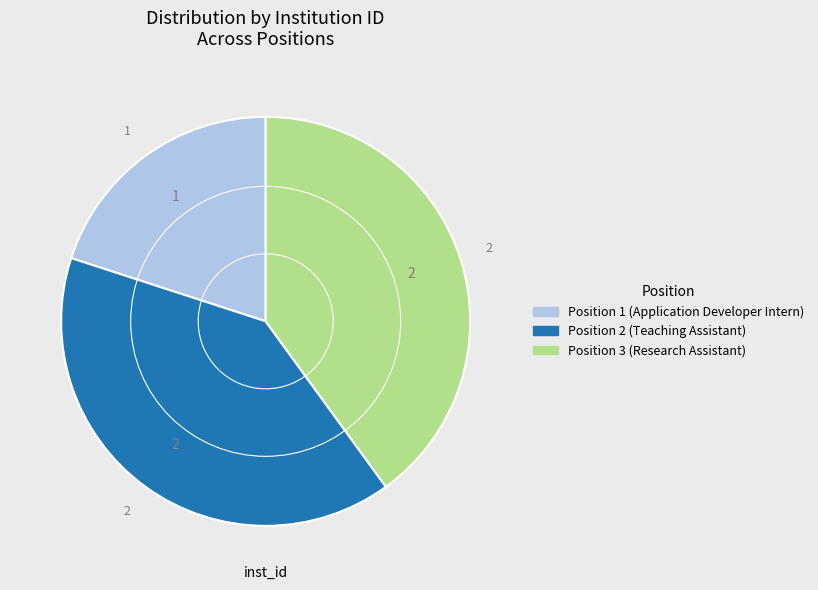

Is it true that Position 3 (Research Assistant) is 40% of the pie?

True